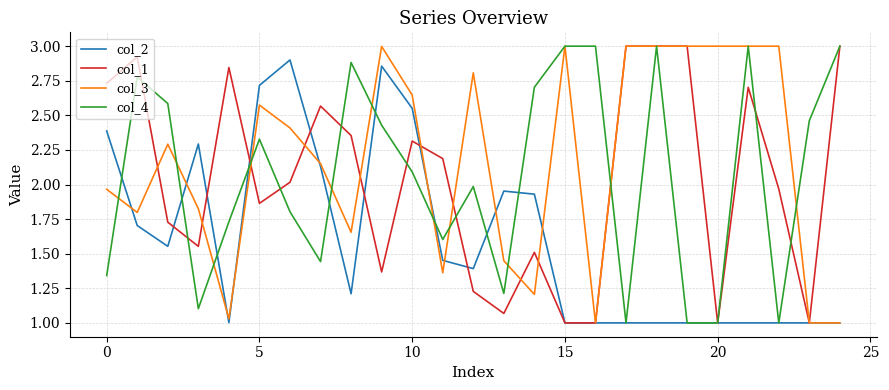

What is the highest value of the col_1 series?

3.0